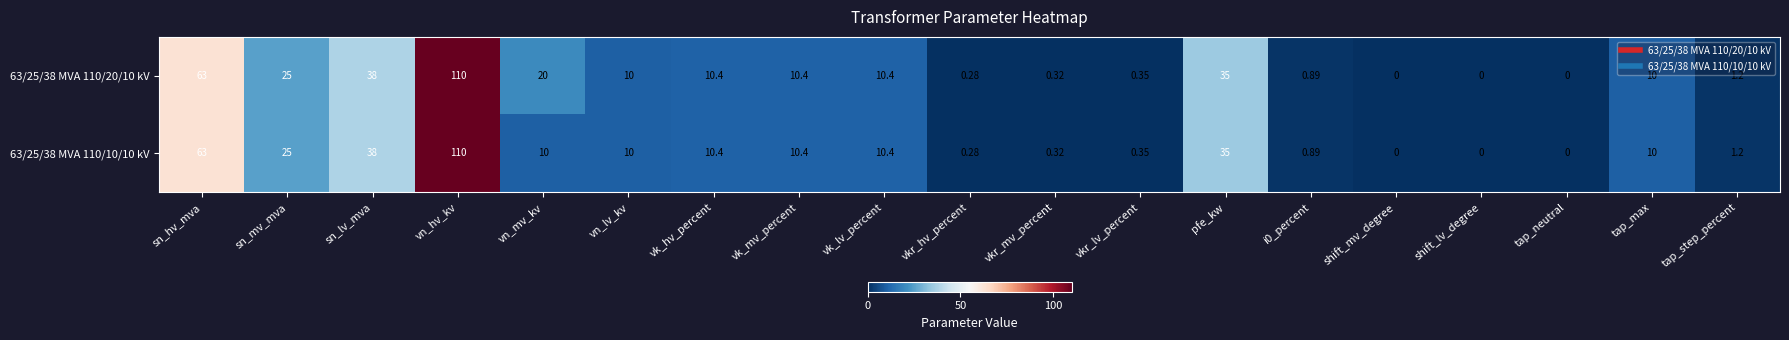

Where does the 63/25/38 MVA 110/10/10 kV series first go above 10?

sn_hv_mva